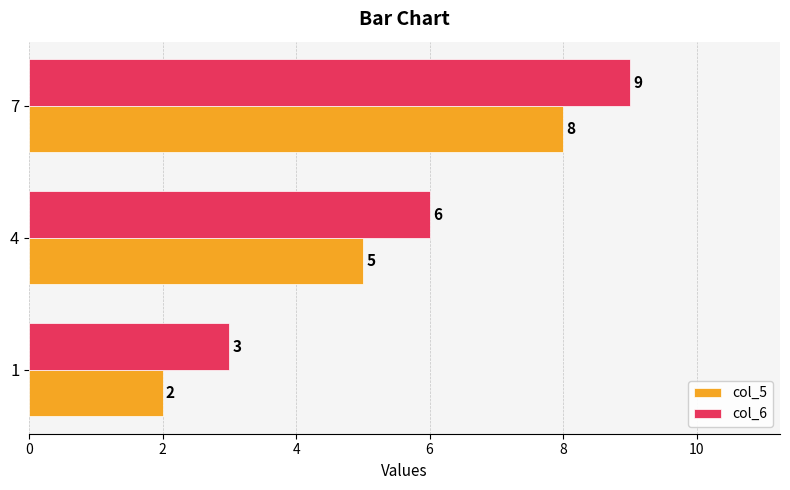

Where is col_5 nearest to the value 5?

4